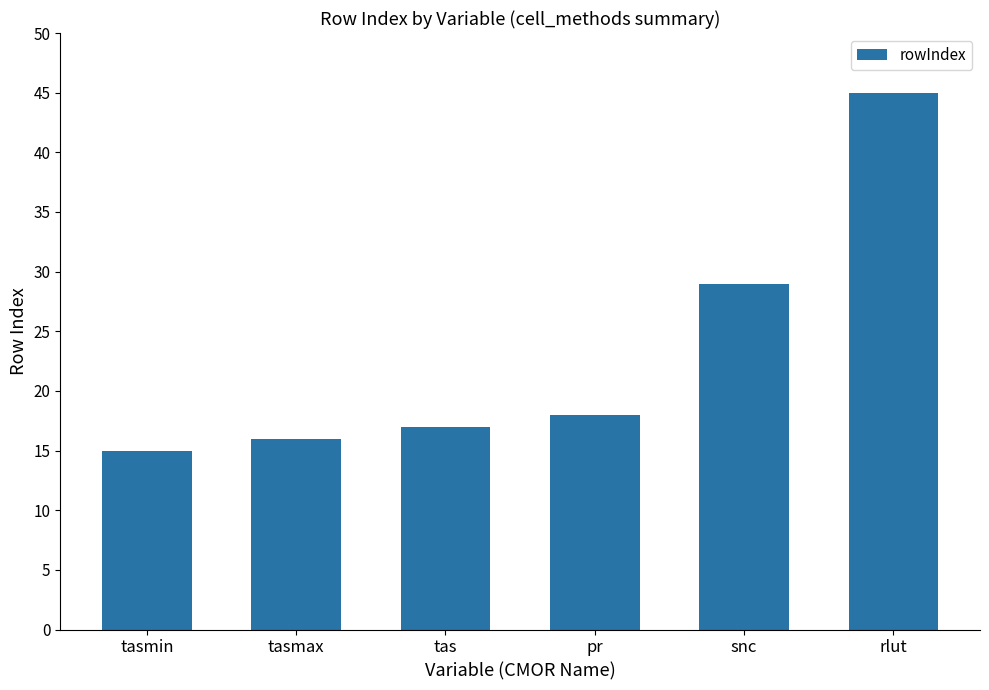

Which has a higher value, rlut or tas?

rlut